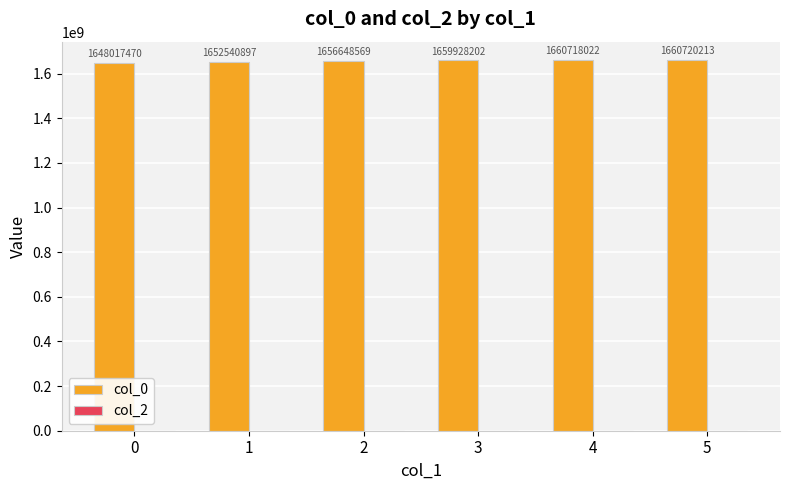

Between 4 and 0, which is larger?

4